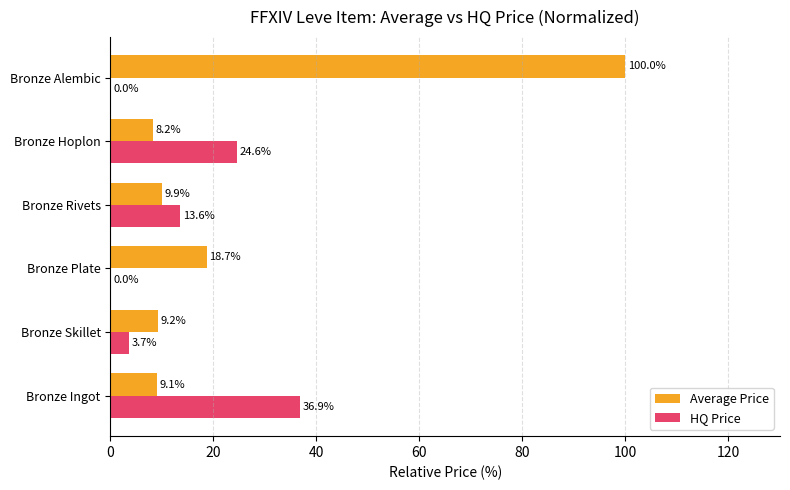

Which series has the largest total across all categories?

Average Price